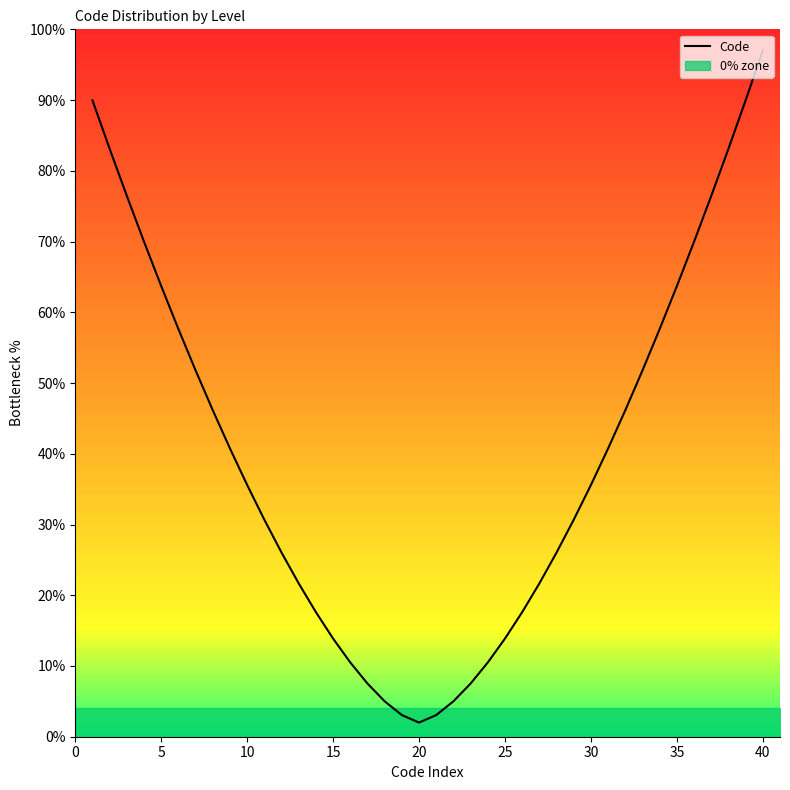

What is the maximum value for Code?

97.0